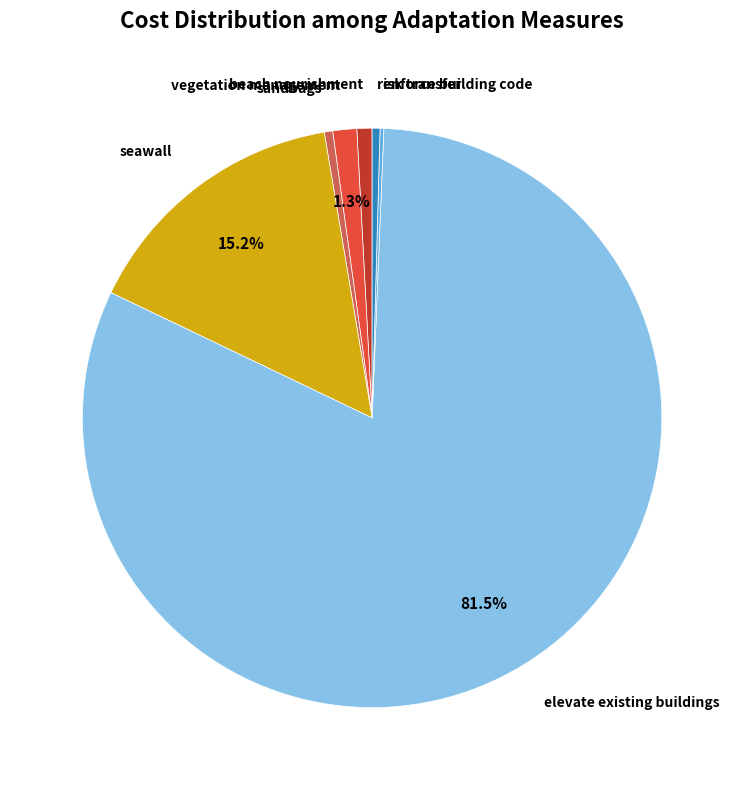

Is there any slice that represents more than half of the pie?

Yes